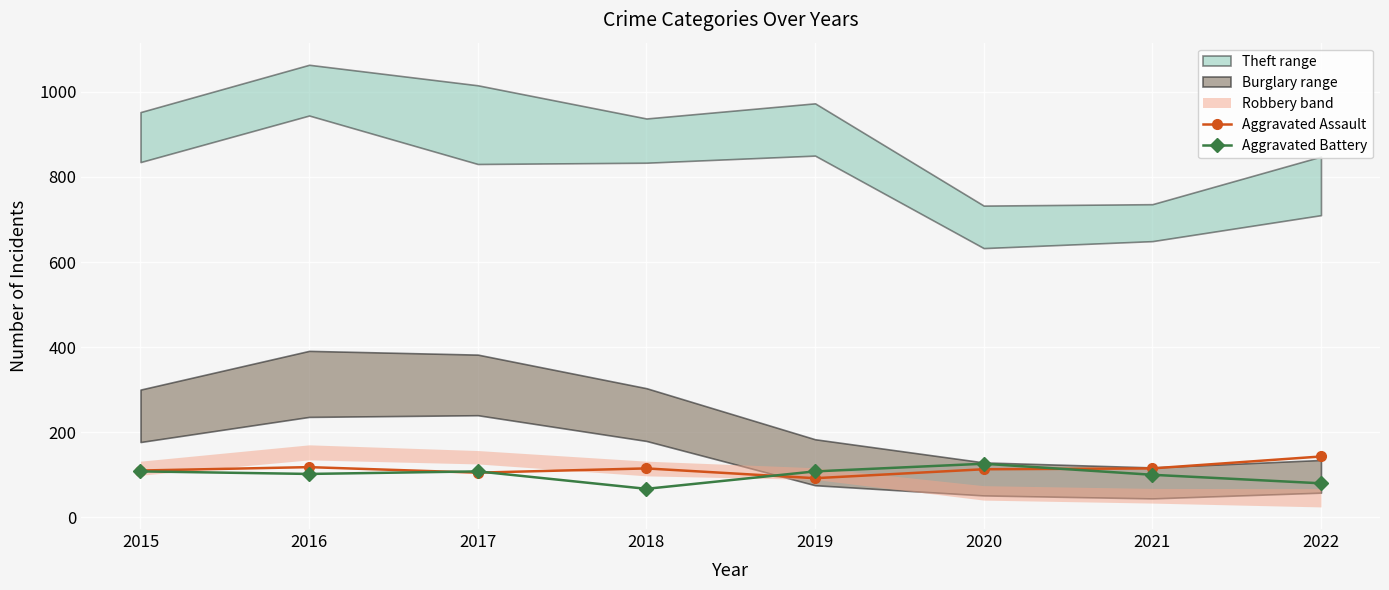

What is the difference between the maximum and minimum values in the Aggravated Battery series?

59